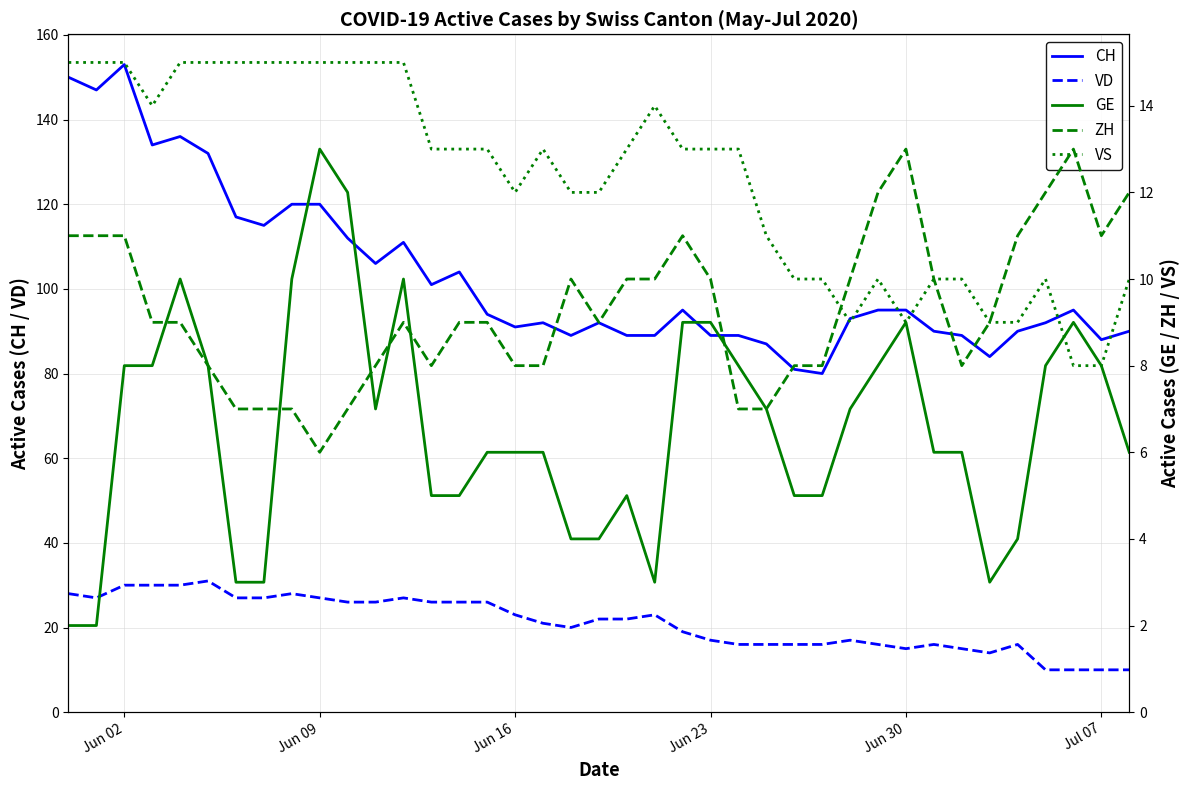

What is the difference between the maximum and minimum values in the VS series?

7